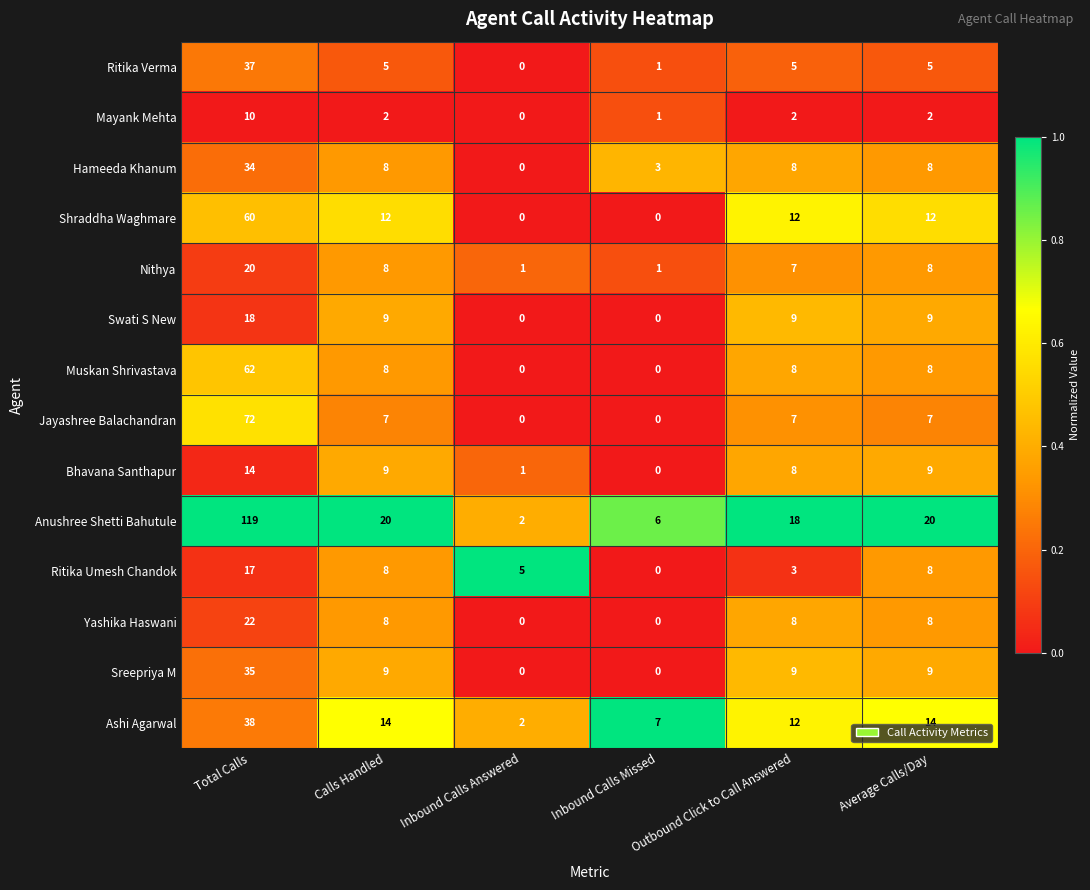

Is it true that Ritika Umesh Chandok equals 0 at Inbound Calls Missed?

True